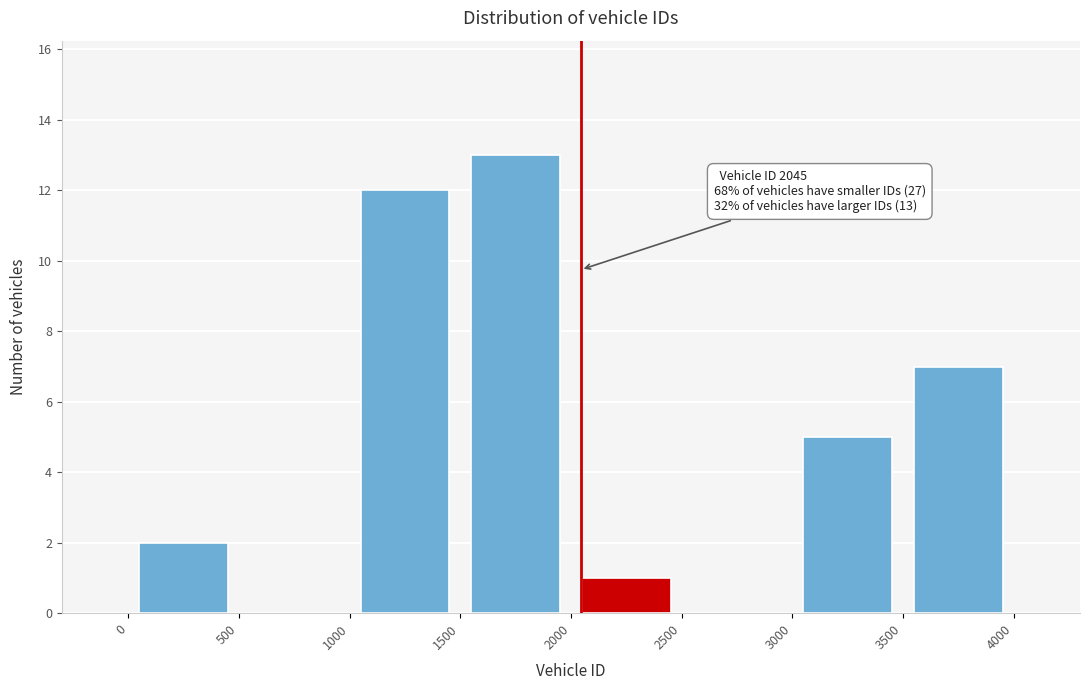

Over which range of the x-axis is the bar tallest?

1500 to 2000